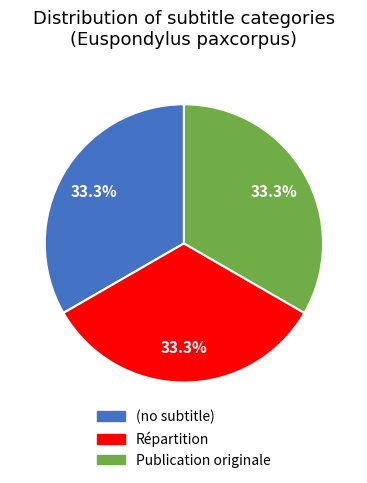

What percentage is the Publication originale slice, to the nearest percent?

33%